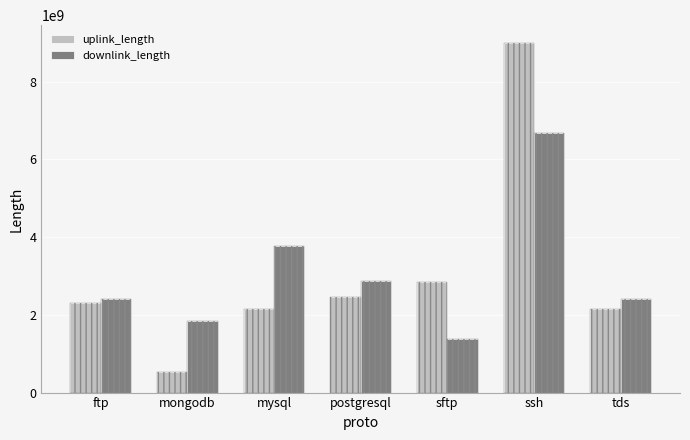

How many series are shown in this chart?

2